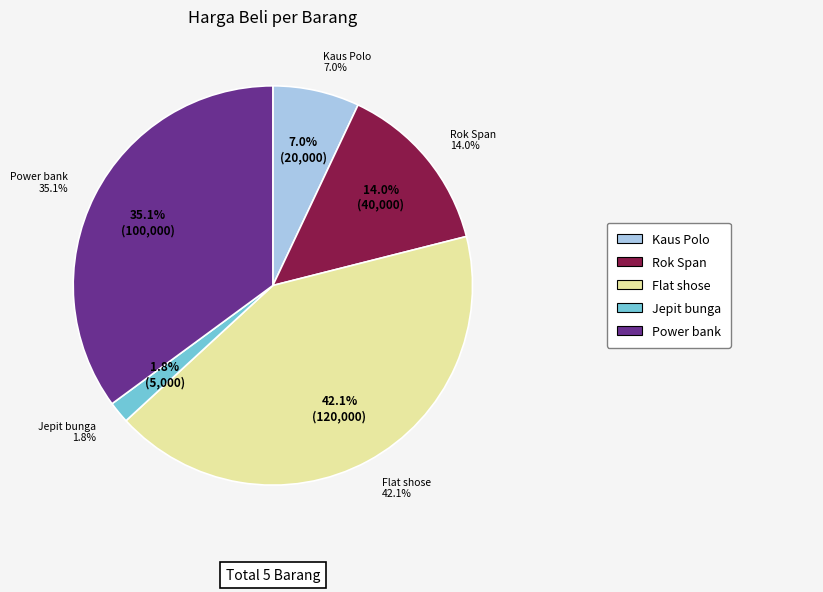

How much of the chart is everything except Rok Span?

86.0%